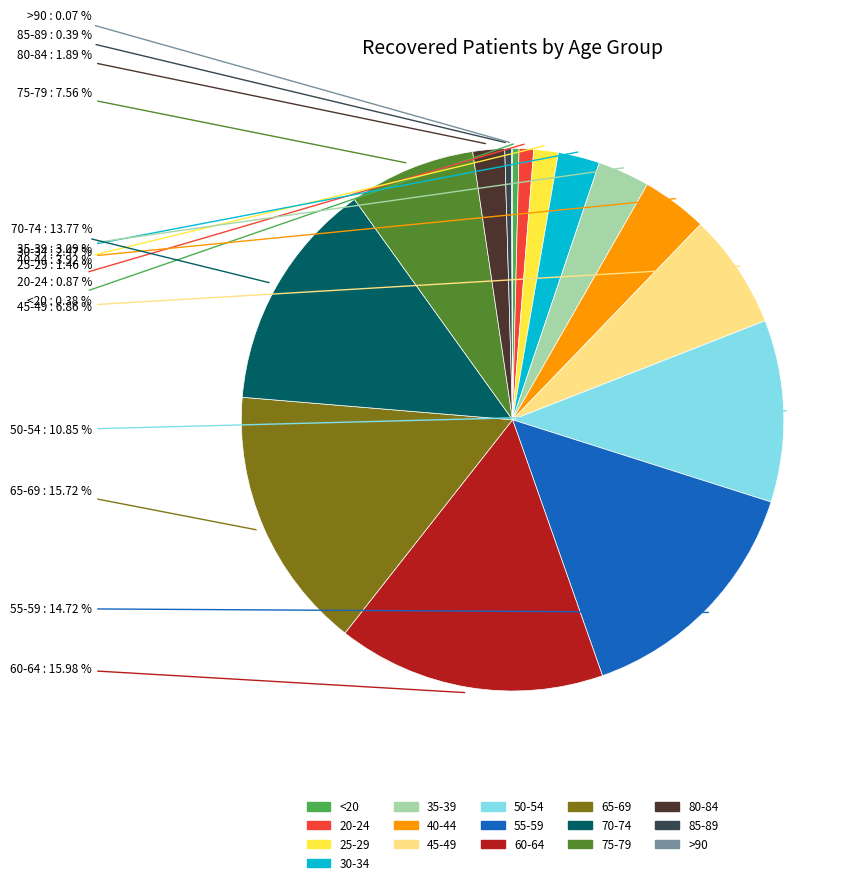

To the nearest percent, what is the difference between the 60-64 and 85-89 slice percentages?

16%